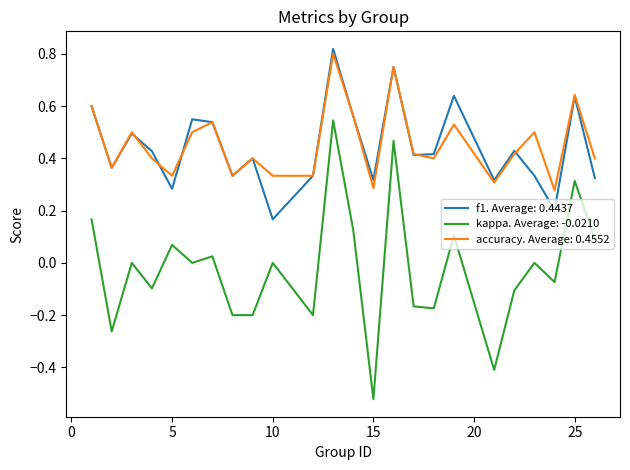

Which series has the largest range (max minus min)?

kappa. Average: -0.0210